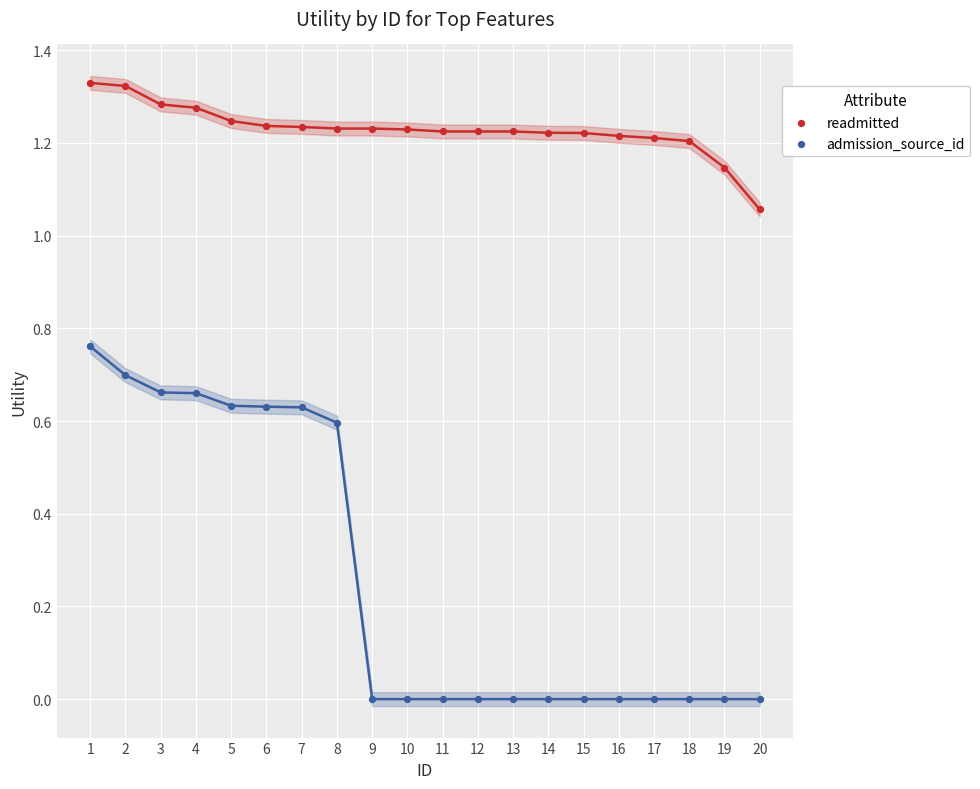

What are all the series names shown in the legend?

readmitted, admission_source_id